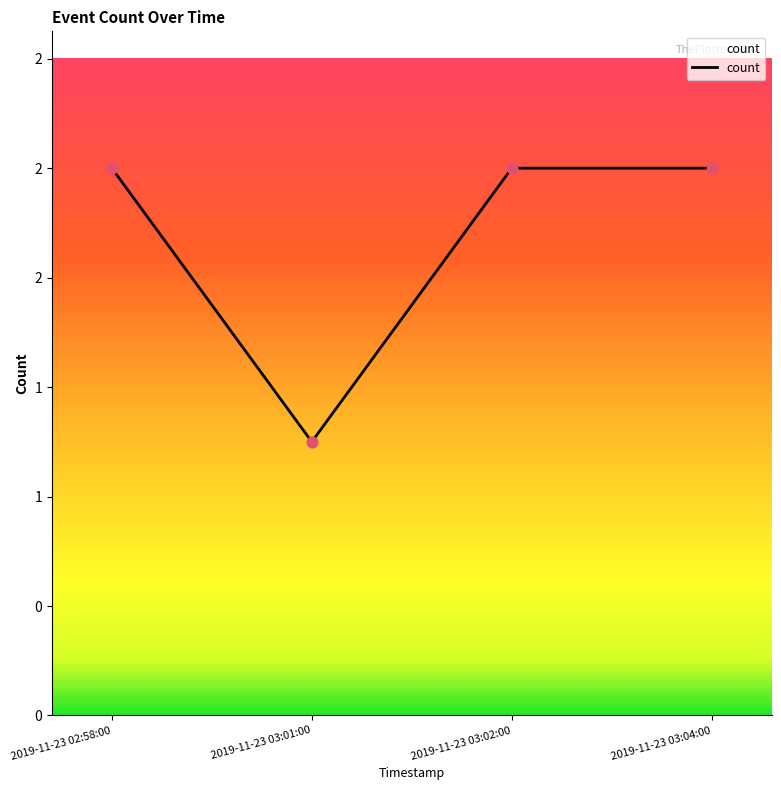

What is the change in value from 2019-11-23 02:58:00 to 2019-11-23 03:01:00?

-1